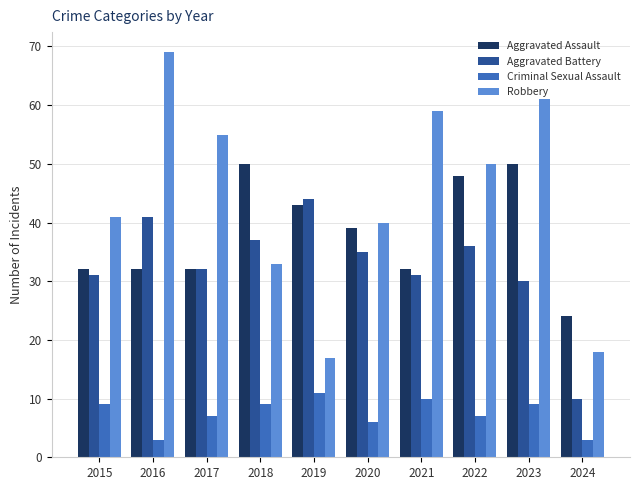

Does the chart contain any negative values?

No